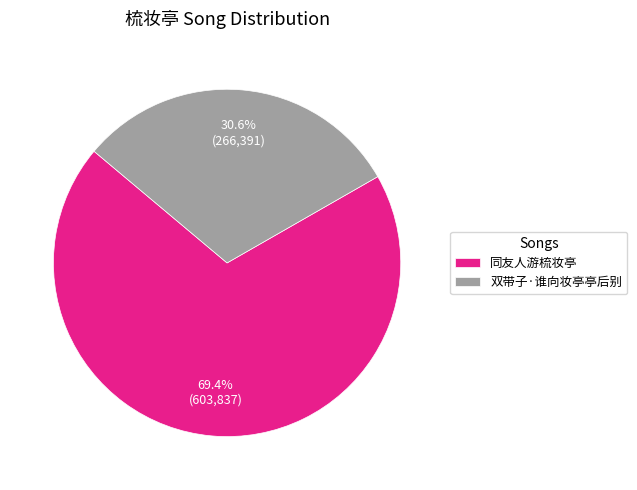

What percentage is NOT represented by 双带子·谁向妆亭亭后别?

69.4%